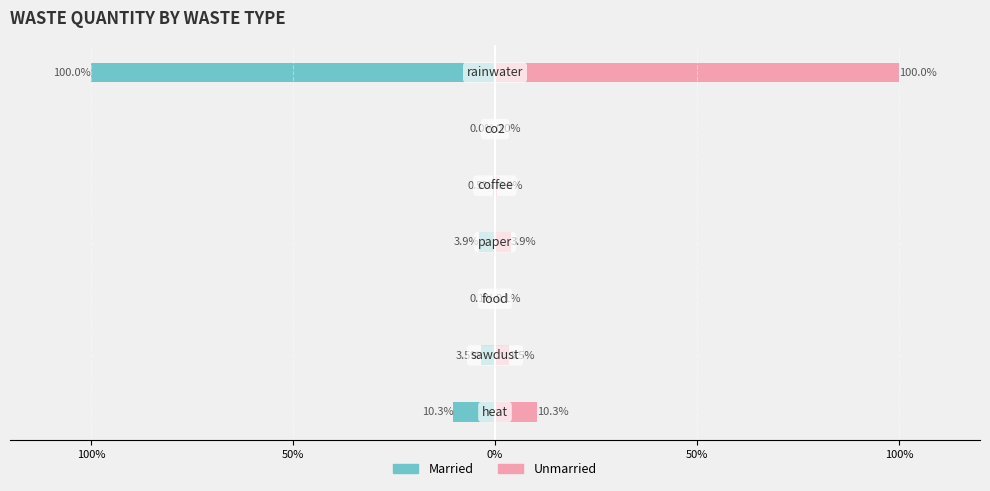

Reading right to left, what are all the values shown in this chart?

Married: -100.0	-0.0	-0.5	-3.9	-0.1	-3.5	-10.3
Unmarried: 100.0	0.0	0.5	3.9	0.1	3.5	10.3